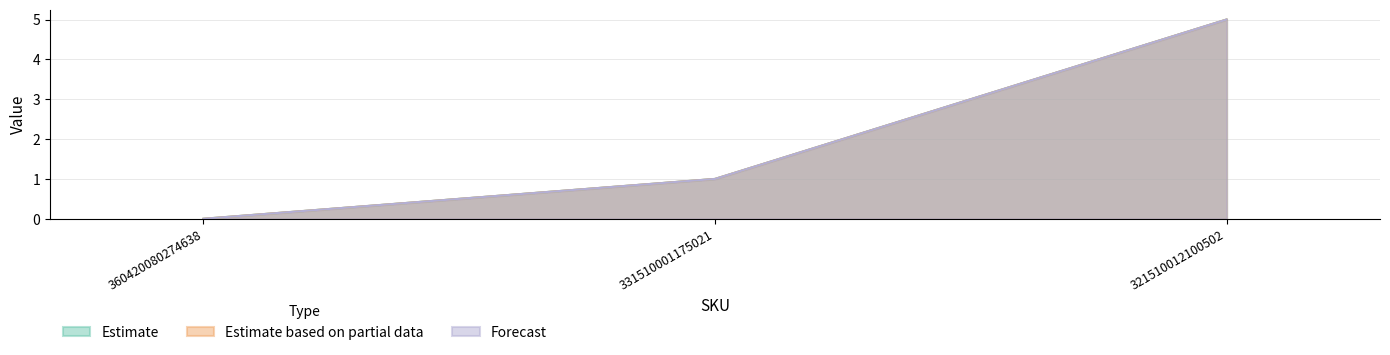

What is the value of the Estimate based on partial data point at the 2nd from the left?

1